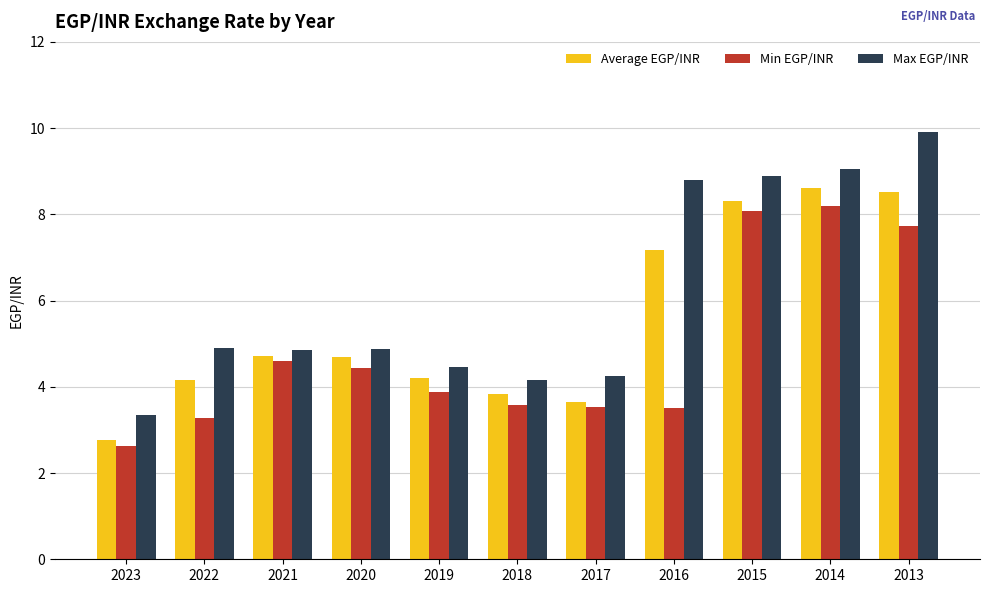

What is the difference between the second highest and minimum values in the Max EGP/INR series?

5.7